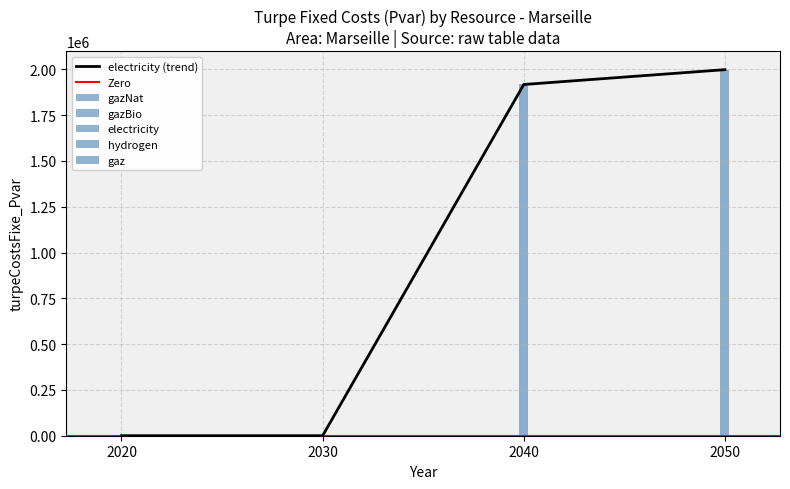

What is the difference between the maximum and second lowest values in the electricity series?

1998340.3